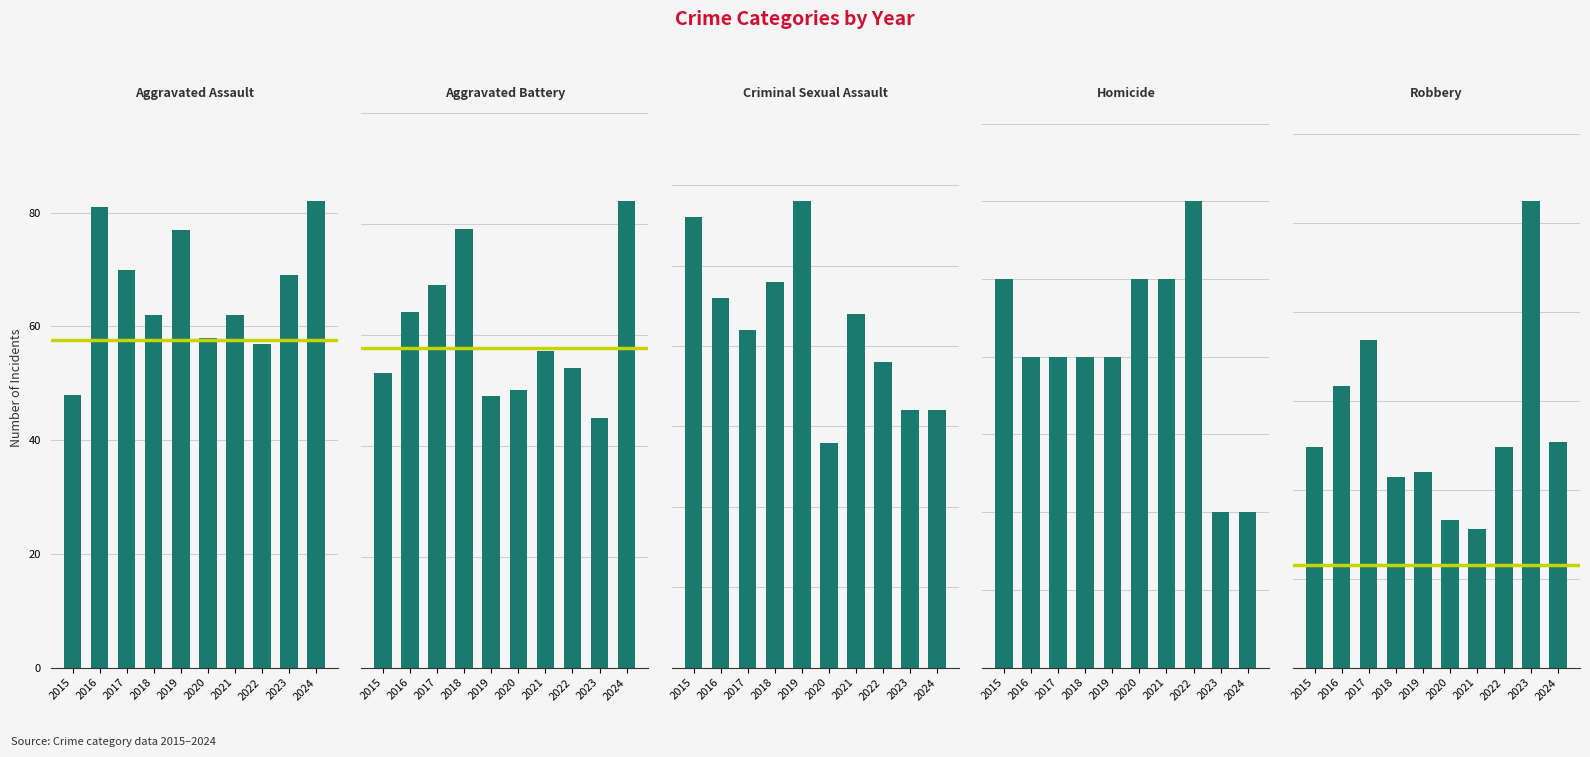

What is the spread (max minus min) of values at 2018?

103